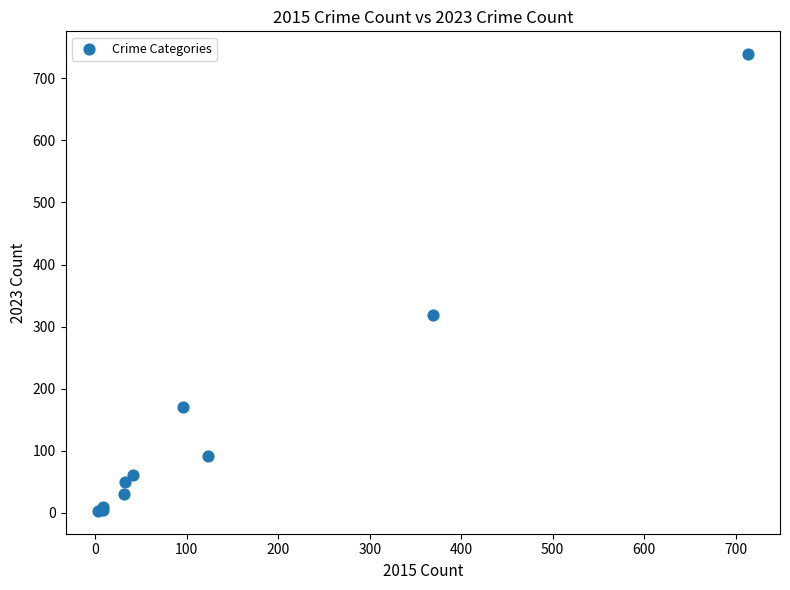

What Y value in the scatter plot is closest to 371?

319